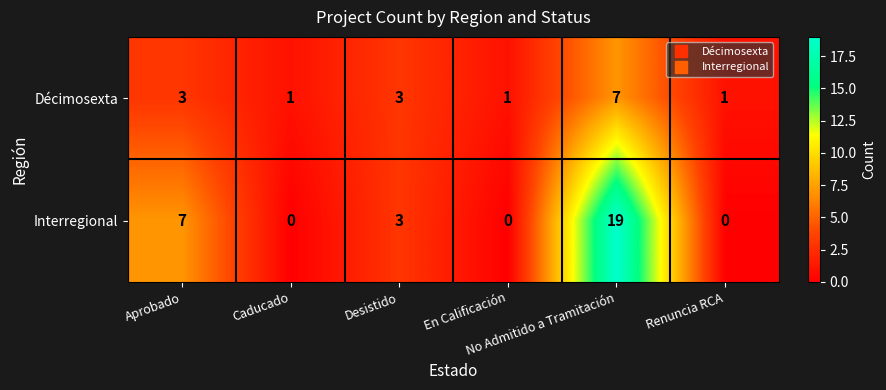

What is the difference between the maximum and minimum values in the Interregional series?

19